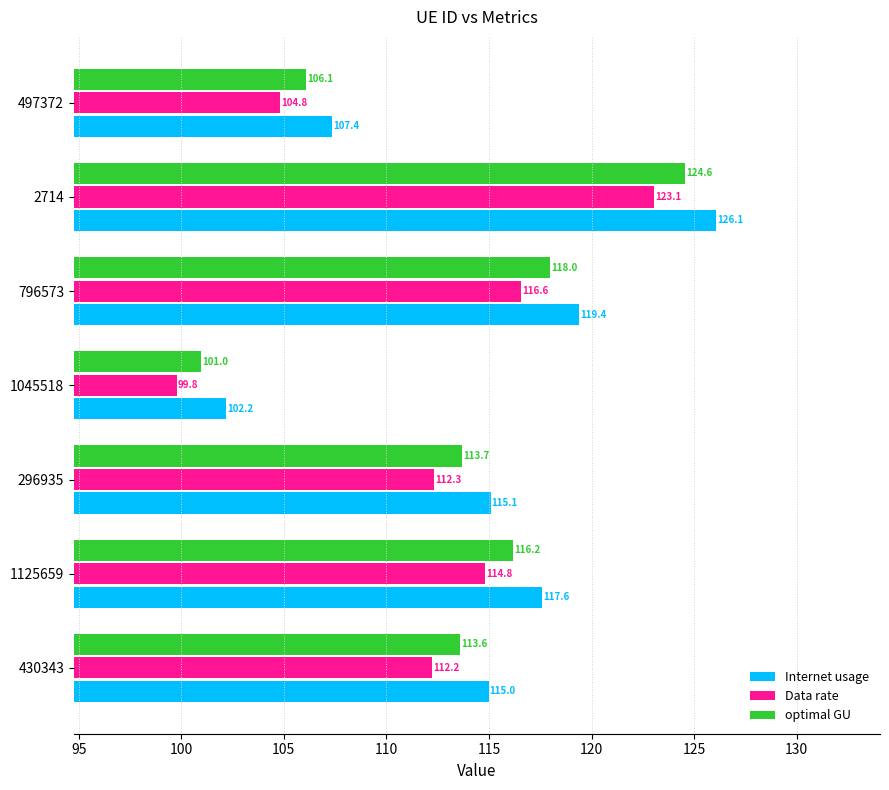

True or false: optimal GU has a value of 149.1 at 296935.

False